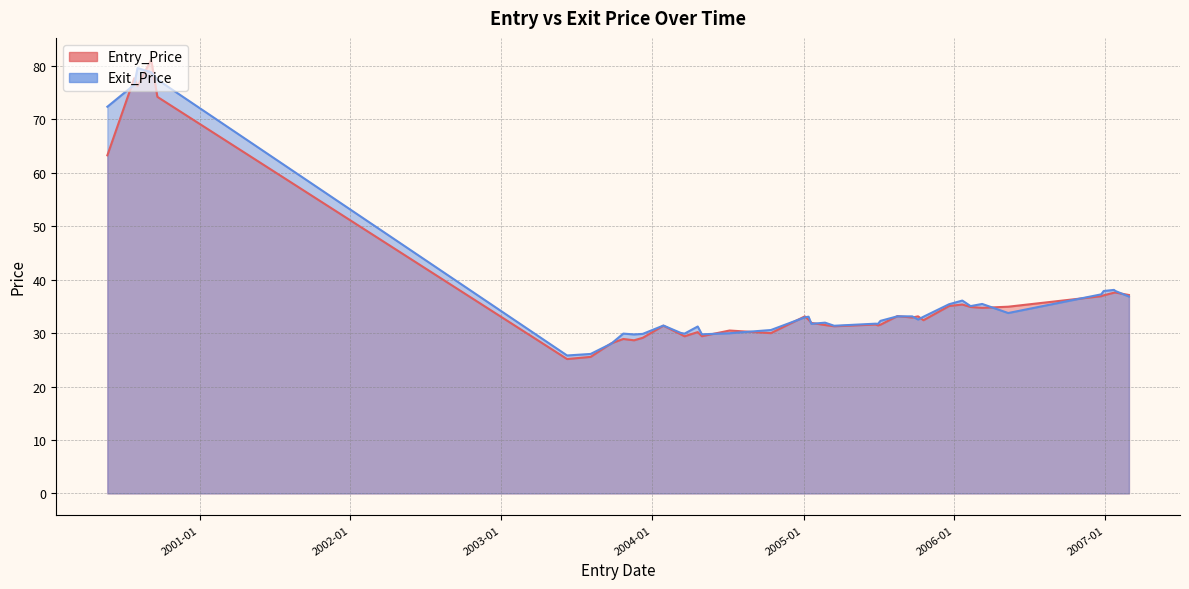

Count the number of categories in the chart.

40